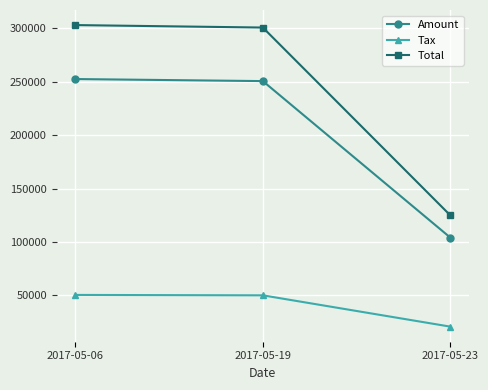

What are all the series names shown in the legend?

Amount, Tax, Total